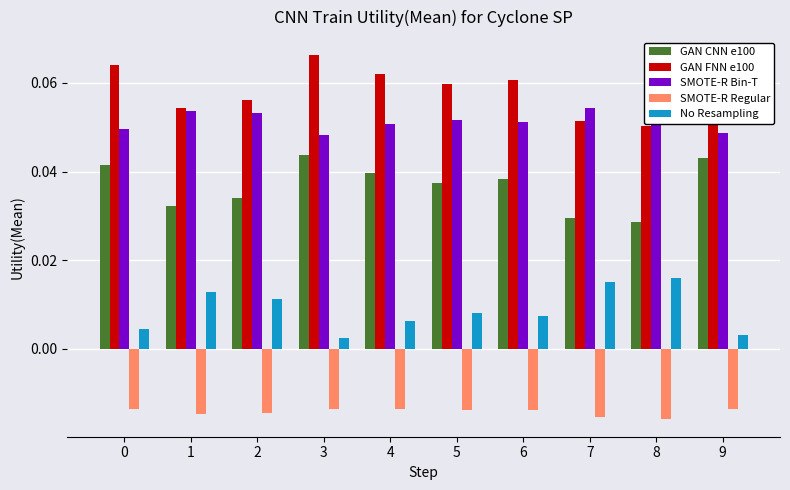

How many series are shown in this chart?

5